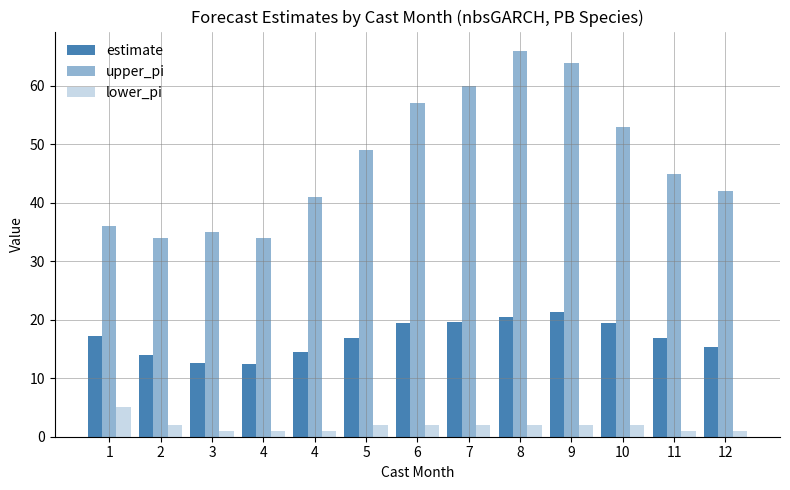

Reading left to right, what are all the values shown in this chart?

estimate: 17.3	14.0	12.5	12.5	14.6	17.0	19.5	19.6	20.5	21.4	19.4	16.9	15.3
upper_pi: 36.0	34.0	35.0	34.0	41.0	49.0	57.0	60.0	66.0	64.0	53.0	45.0	42.0
lower_pi: 5.0	2.0	1.0	1.0	1.0	2.0	2.0	2.0	2.0	2.0	2.0	1.0	1.0